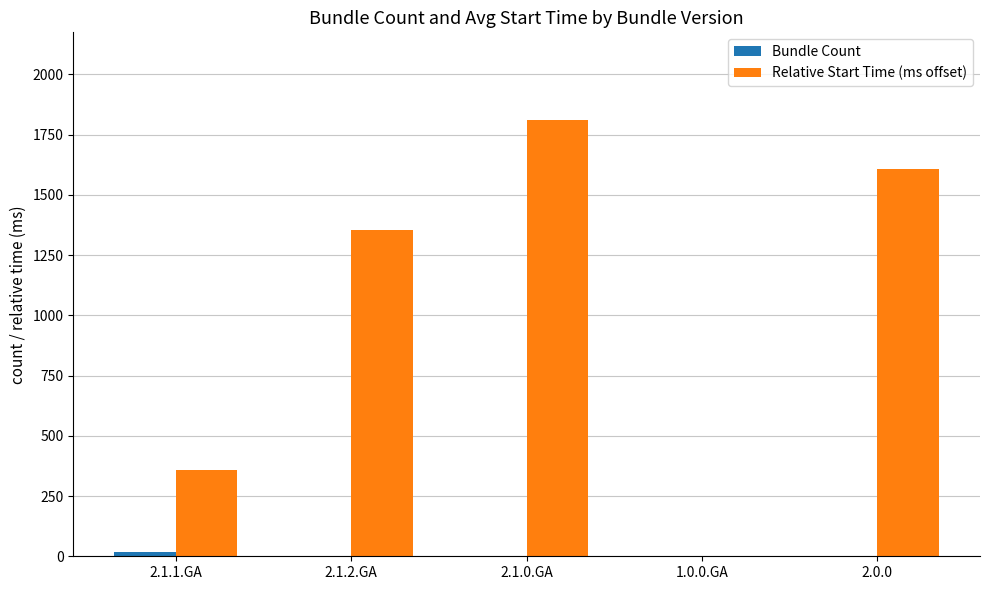

What is the sum of all Relative Start Time (ms offset) values?

5132